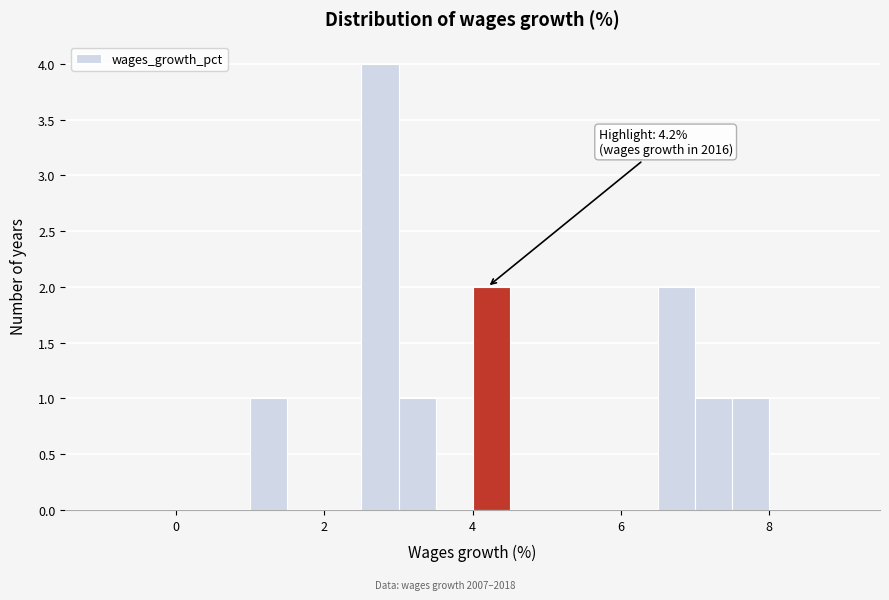

Around what value on the x-axis is the tallest bar? Give the approximate position of its centre, as read against the axis.

2.8